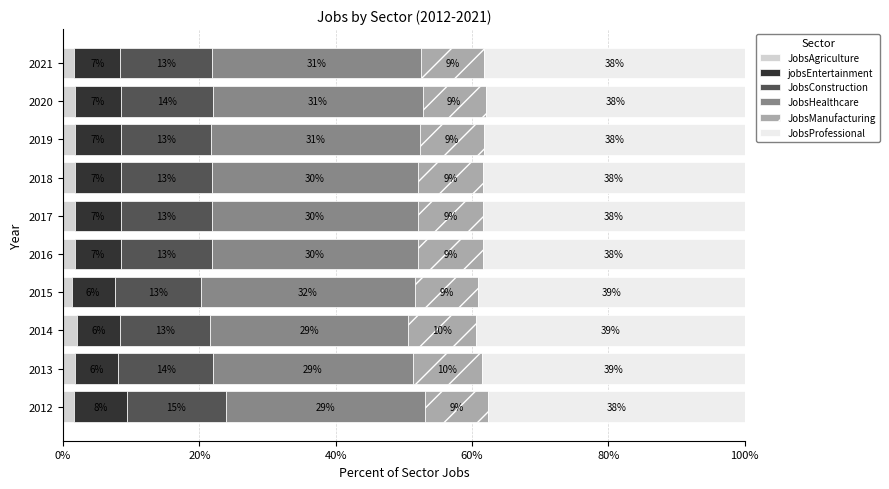

What are all the series names shown in the legend?

JobsAgriculture, jobsEntertainment, JobsConstruction, JobsHealthcare, JobsManufacturing, JobsProfessional